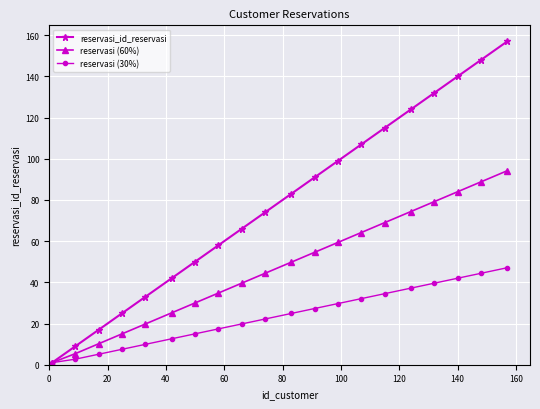

What is the maximum value shown in the chart?

157.0